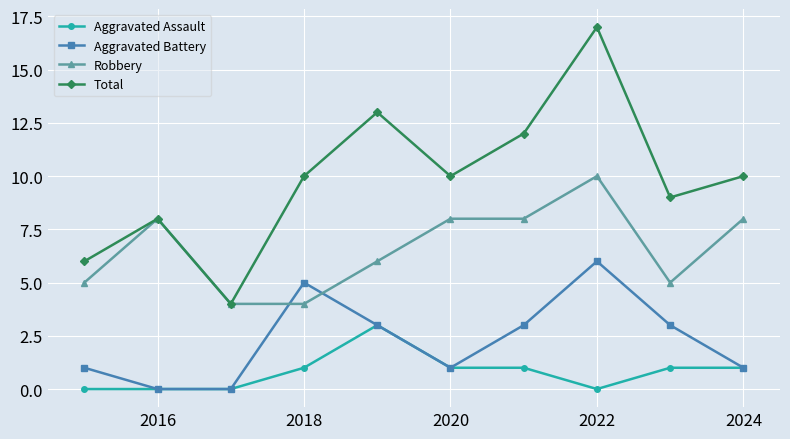

True or false: Robbery has more than 1 interior local peaks.

True